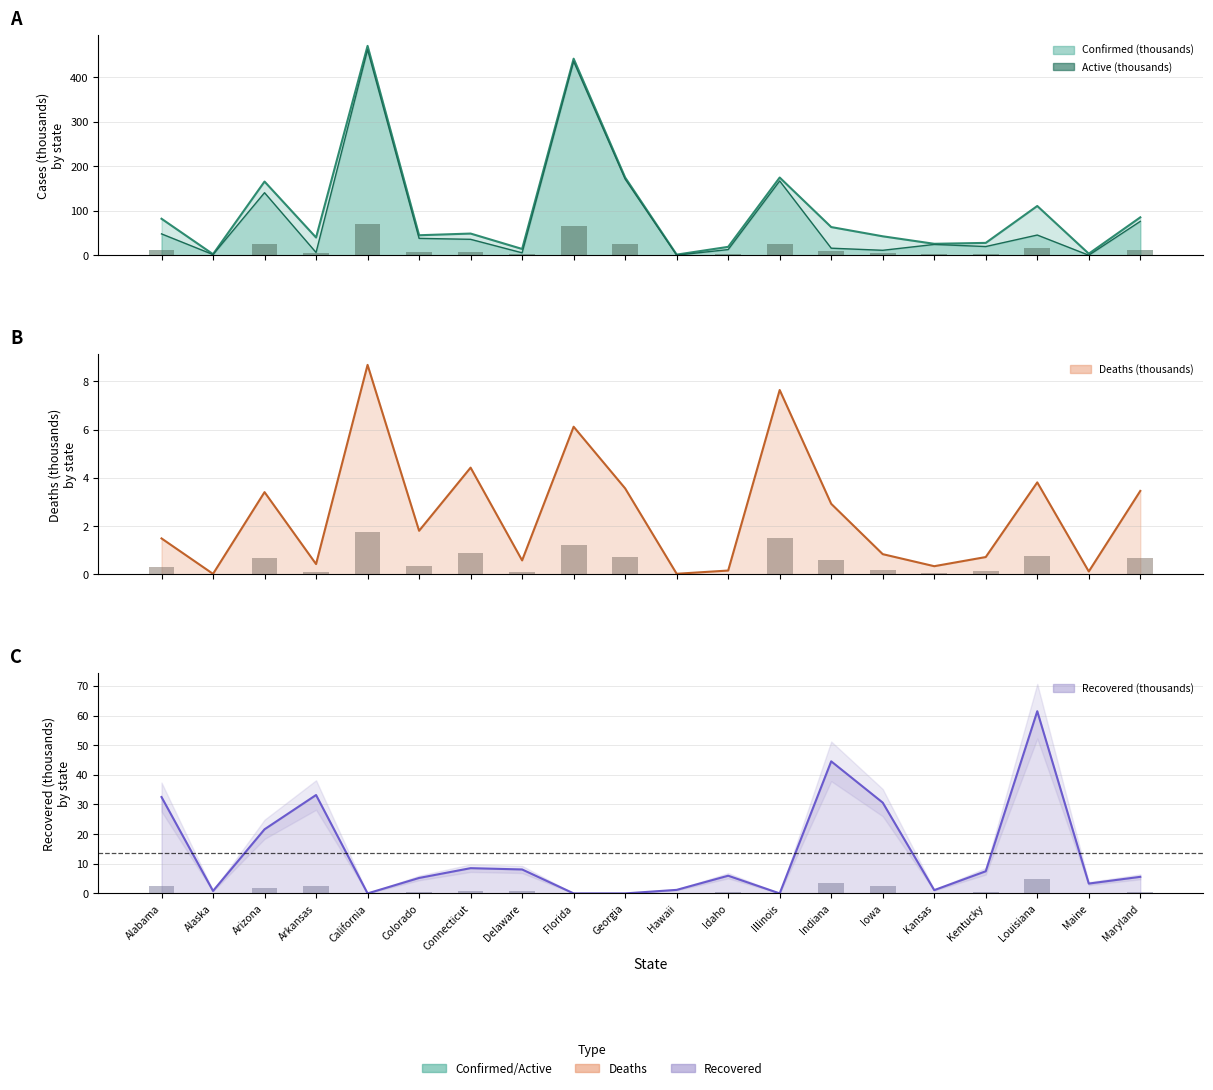

Where is Deaths nearest to the value 4?

Louisiana